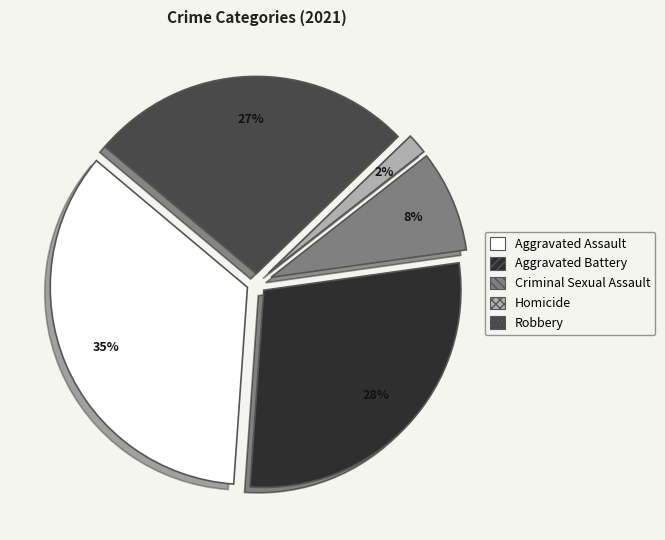

Which category has the smallest portion of the pie?

Homicide